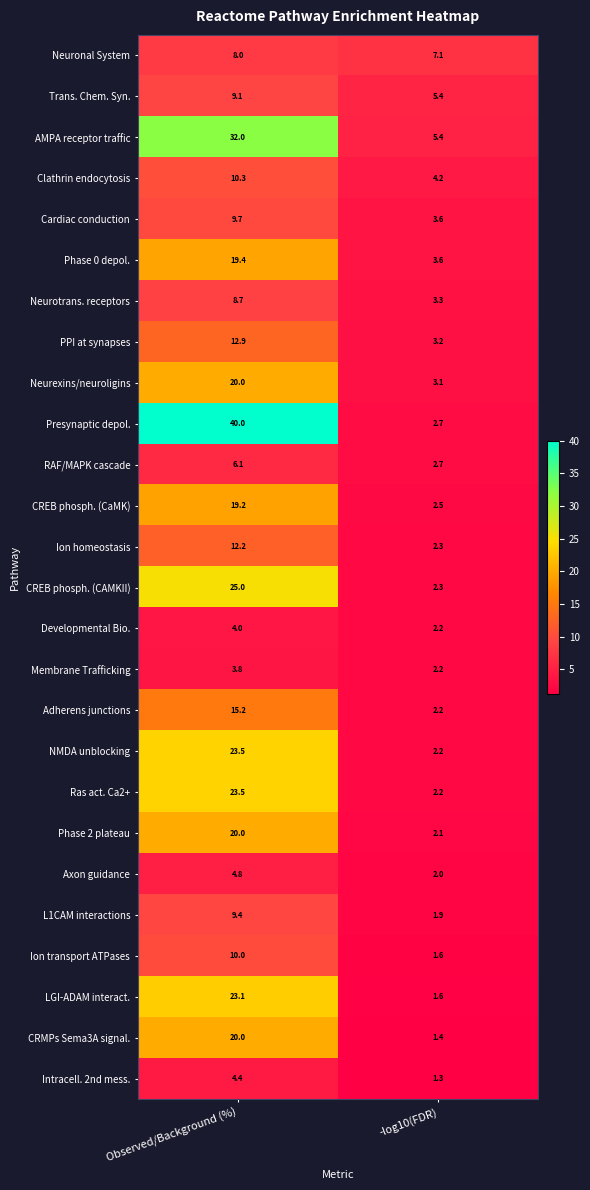

The value of Cardiac conduction at -log10(FDR) is 1.4. True or false?

False